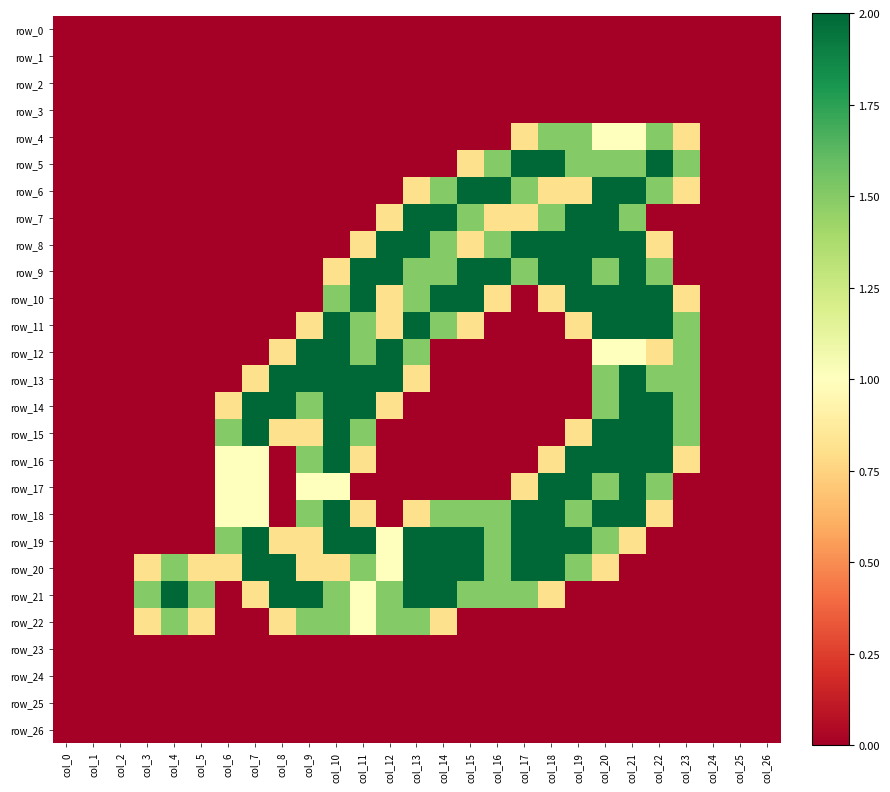

The value of row_22 at col_8 is 0.8. True or false?

True